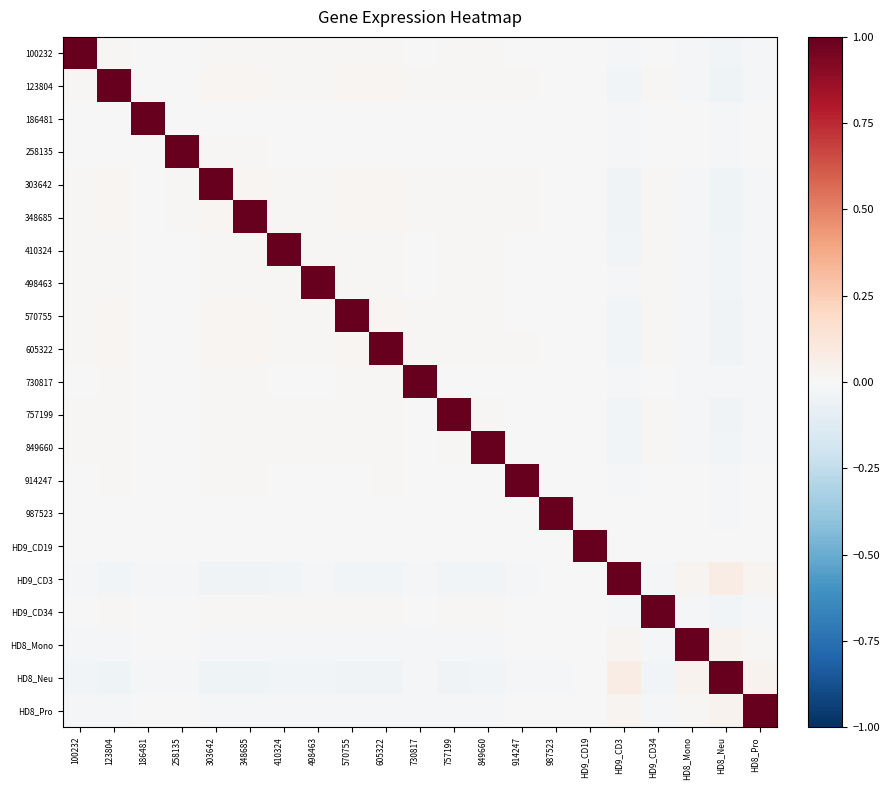

Rank the series by their maximum value, from highest to lowest.

100232, 123804, 186481, 258135, 303642, 348685, 410324, 498463, 570755, 605322, 730817, 757199, 849660, 914247, 987523, HD9_CD19, HD9_CD3, HD9_CD34, HD8_Mono, HD8_Neu, HD8_Pro